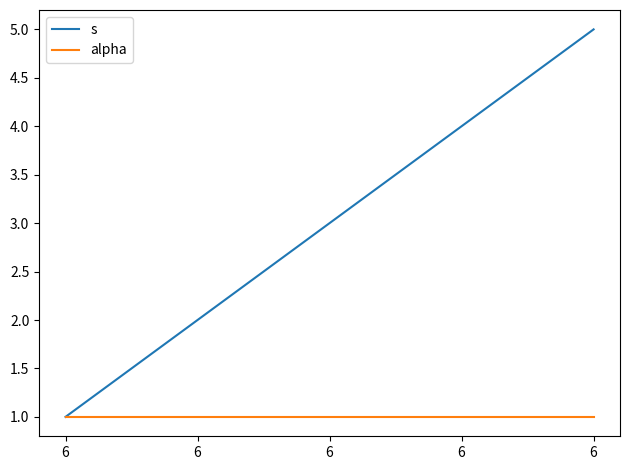

True or false: s and alpha cross at least once.

False